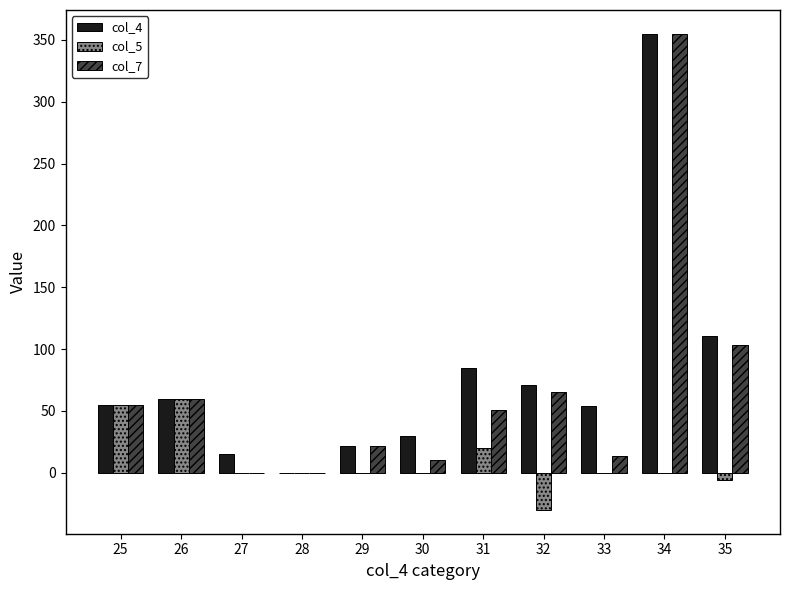

Which series has the largest total across all categories?

col_4